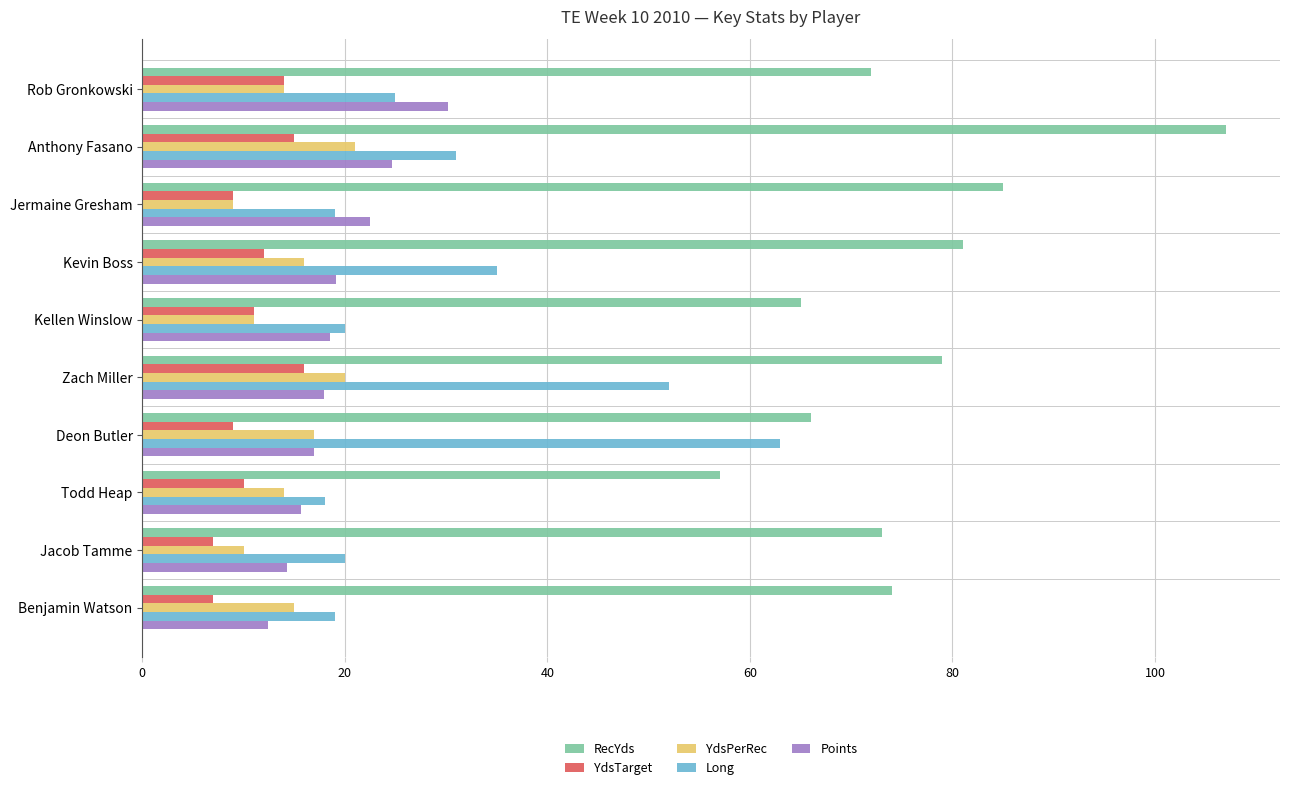

What is the difference between the second highest and minimum values in the Long series?

34.0